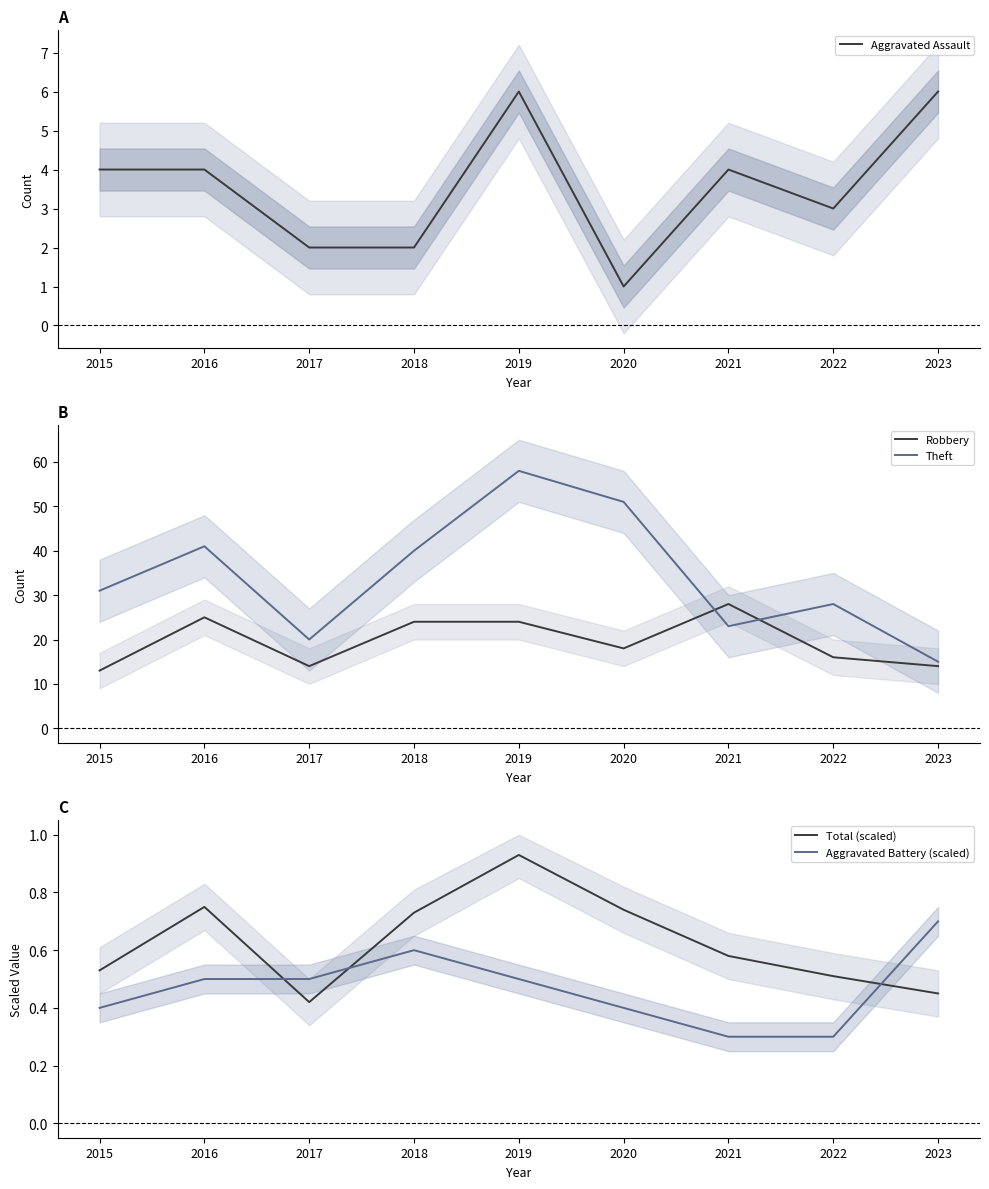

How many lines are shown in the chart?

5